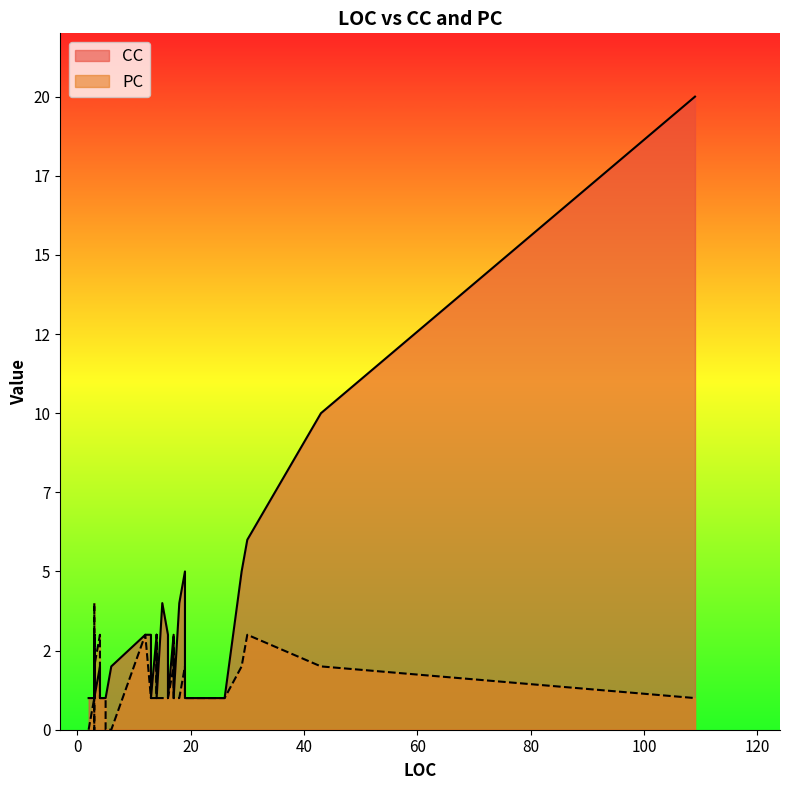

The value of PC at 26 is 1. True or false?

False